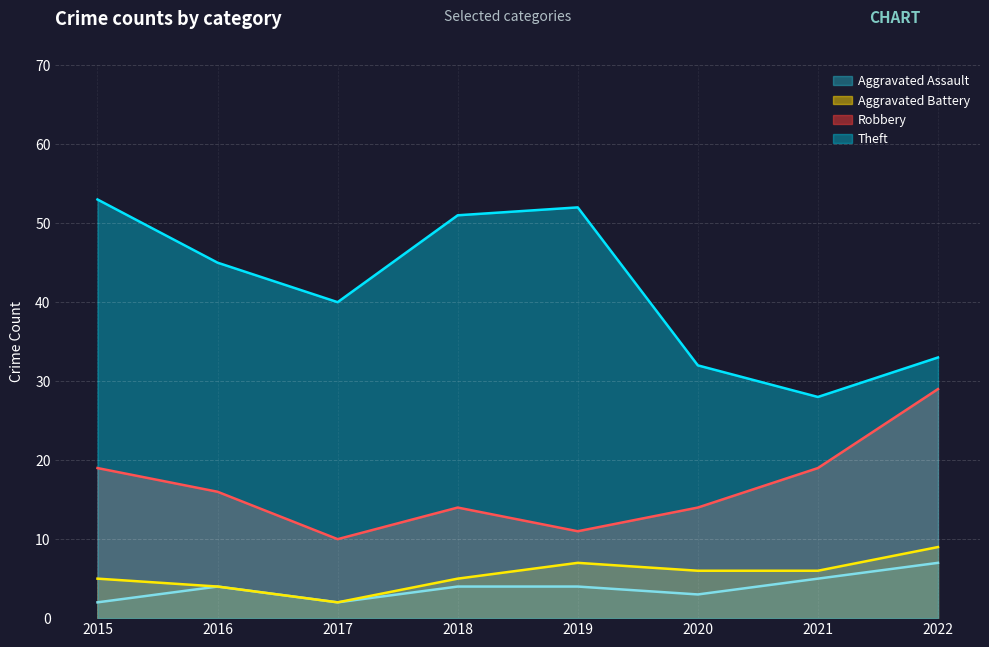

Rank the categories by Aggravated Battery value from highest to lowest.

2022, 2019, 2020, 2021, 2015, 2018, 2016, 2017